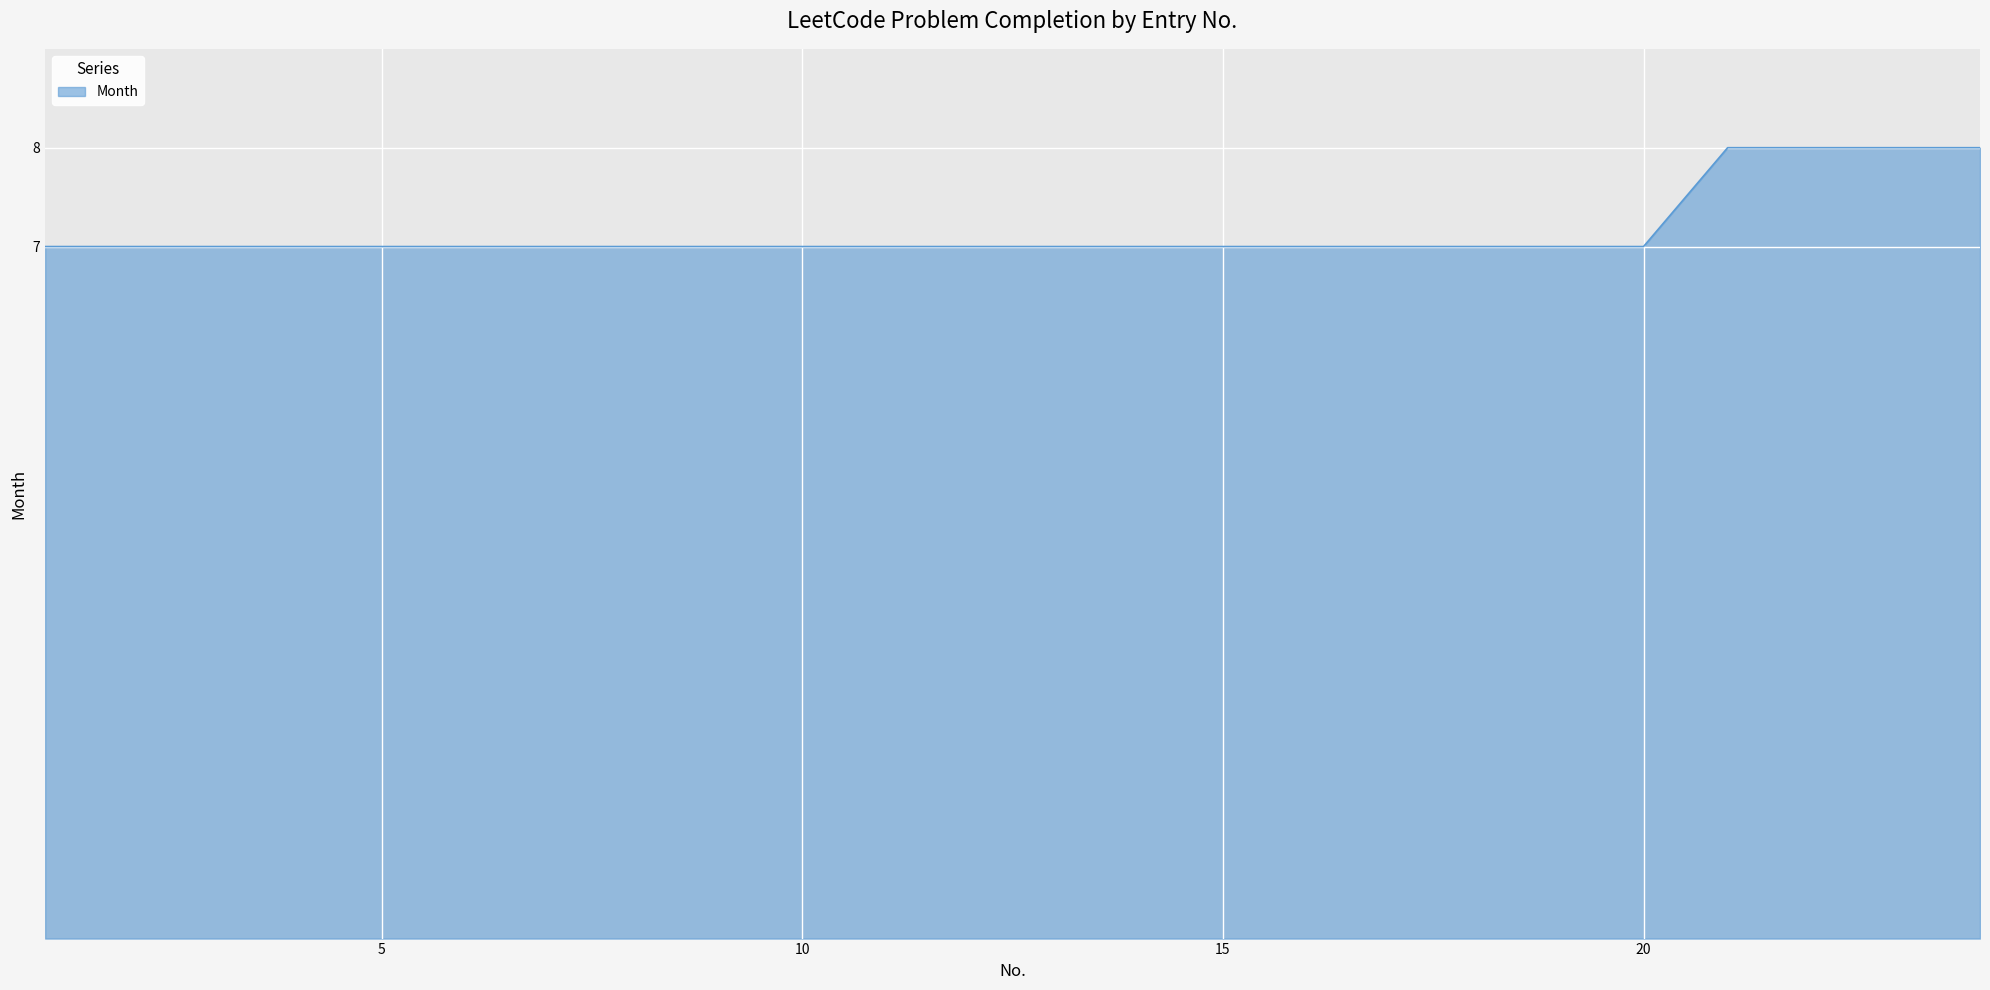

What is the smallest value displayed?

7